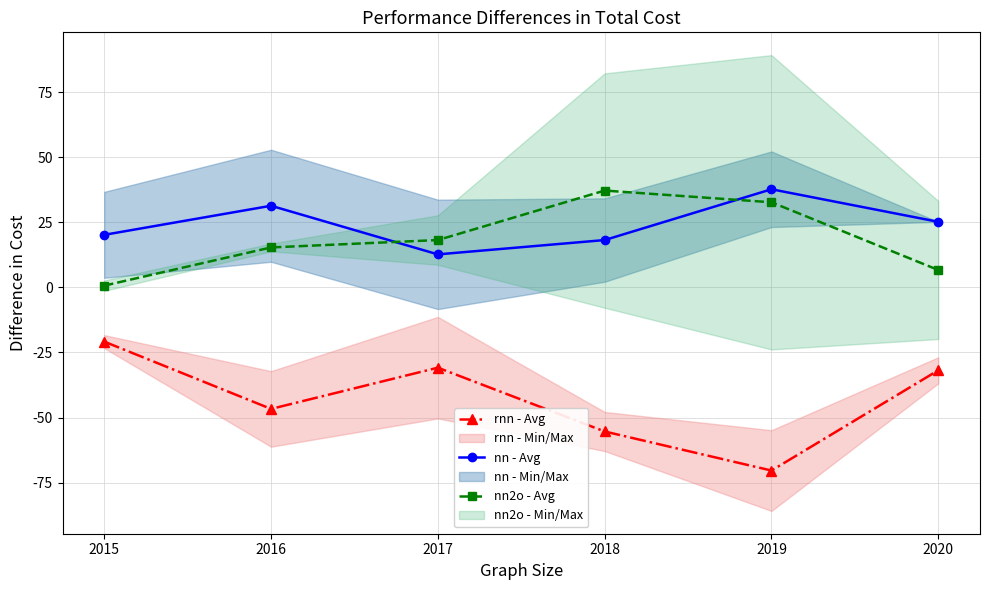

What is the value of the rnn - Avg point at the 4th from the left?

-55.3